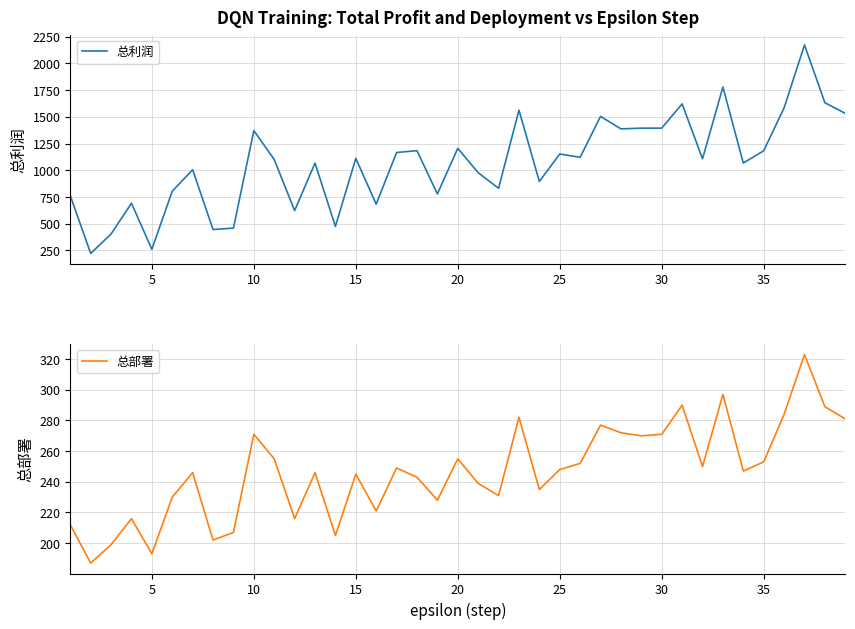

What is the minimum value for 总利润?

221